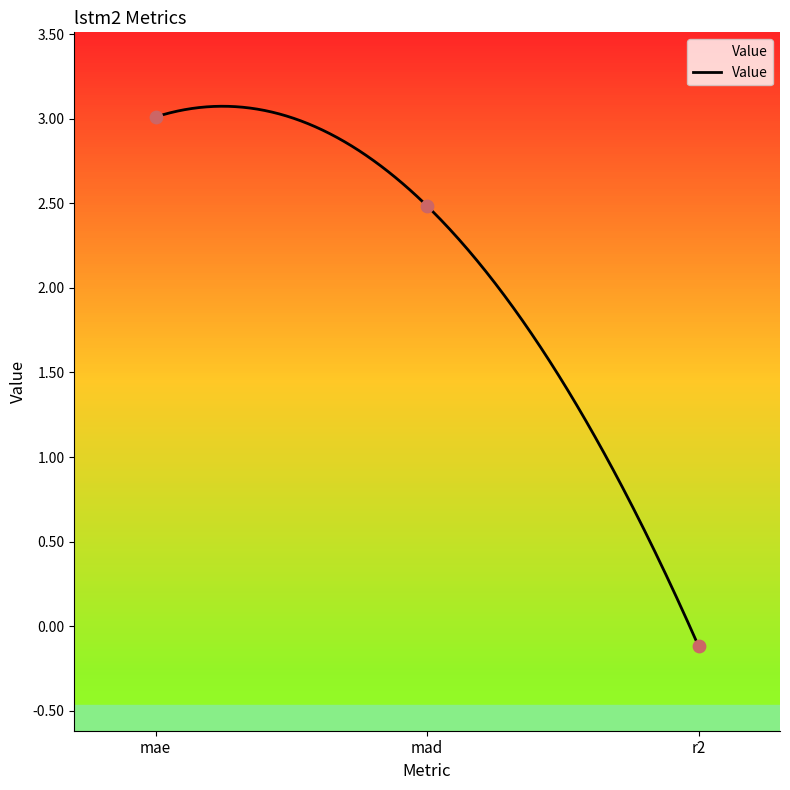

Between mae and mad, which is larger?

mae